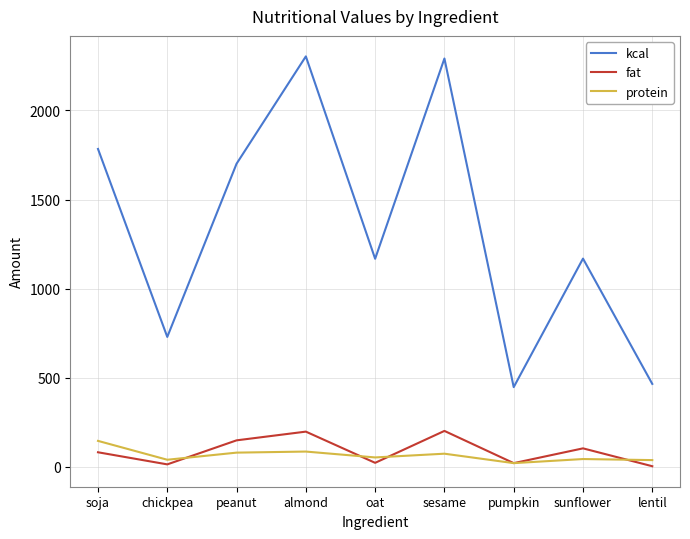

True or false: kcal and fat intersect in this chart.

False